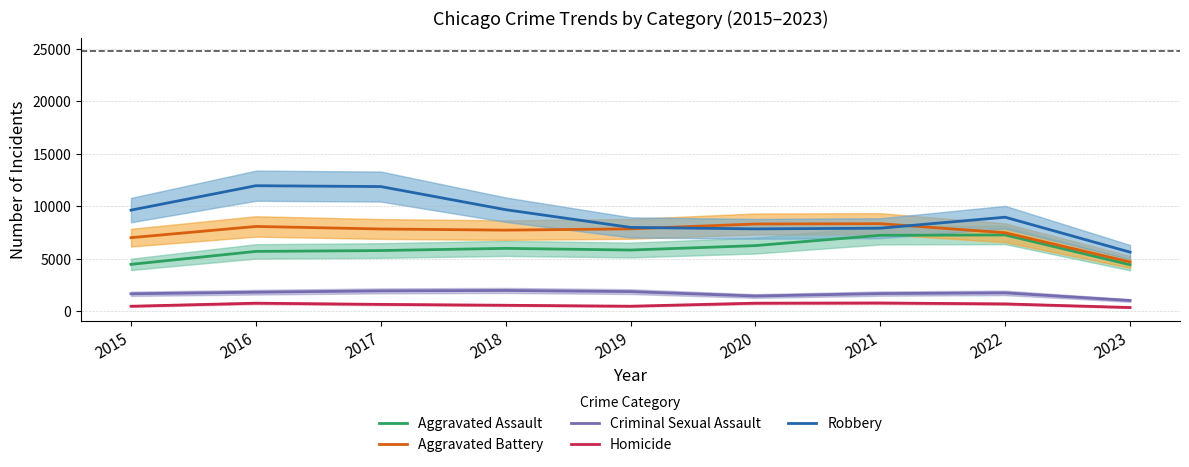

Which category has the lowest value in the Aggravated Battery series?

2023